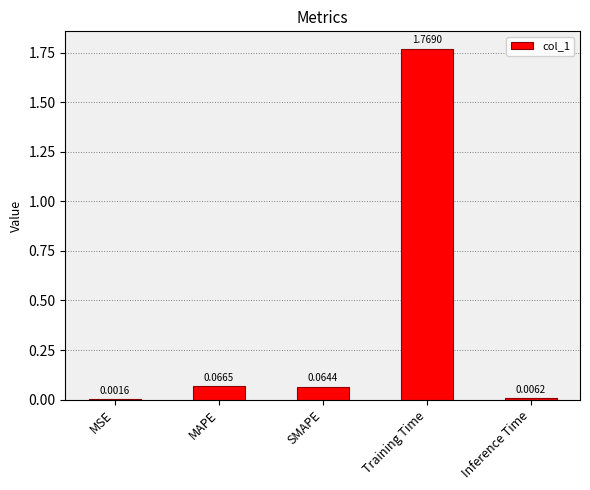

Which has a higher value, Training Time or MSE?

Training Time